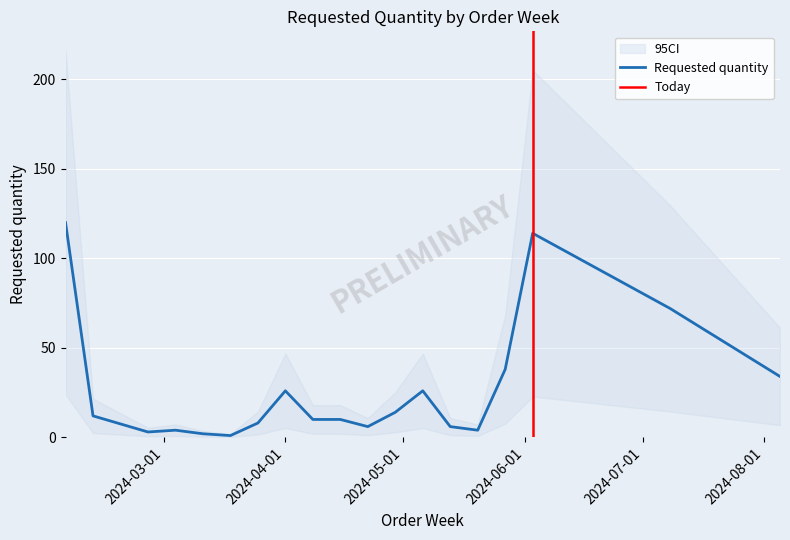

List the labels in order of value, largest first.

2024-02-05, 2024-06-03, 2024-07-08, 2024-05-27, 2024-08-05, 2024-04-01, 2024-05-06, 2024-04-29, 2024-02-12, 2024-04-08, 2024-04-15, 2024-03-25, 2024-04-22, 2024-05-13, 2024-03-04, 2024-05-20, 2024-02-26, 2024-03-11, 2024-03-18